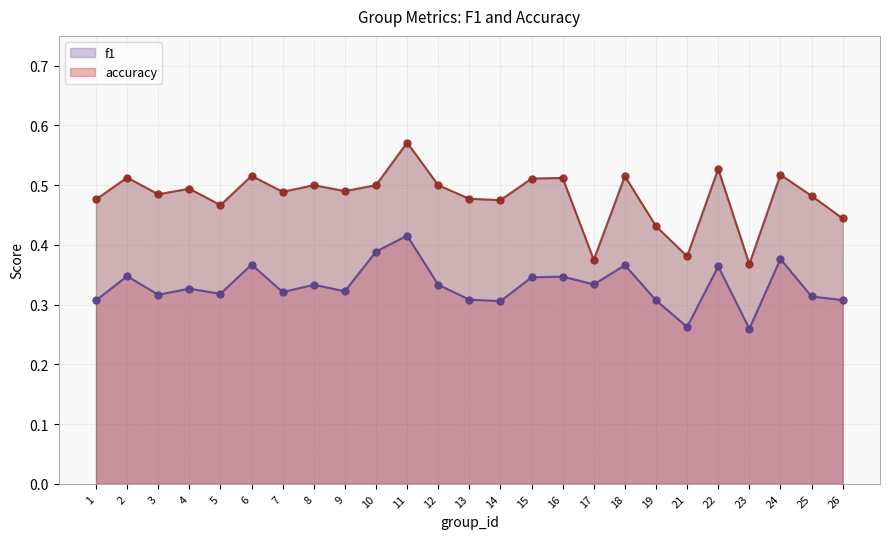

At how many categories does at least one series exceed 0?

25